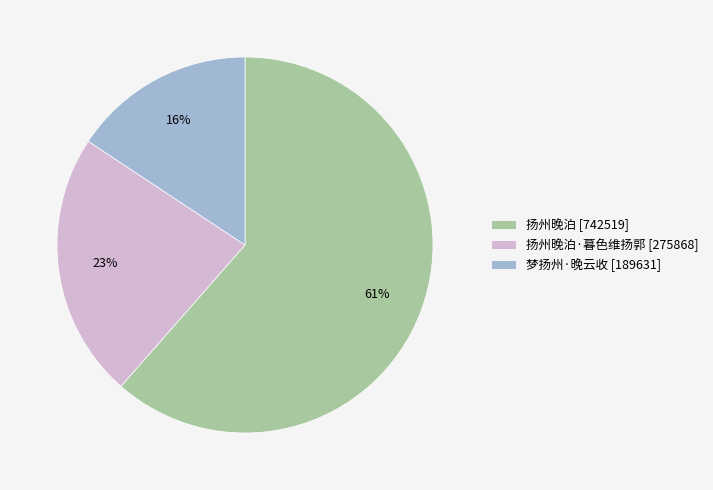

Which has a higher value, 扬州晚泊·暮色维扬郭 [275868] or 梦扬州·晚云收 [189631]?

扬州晚泊·暮色维扬郭 [275868]